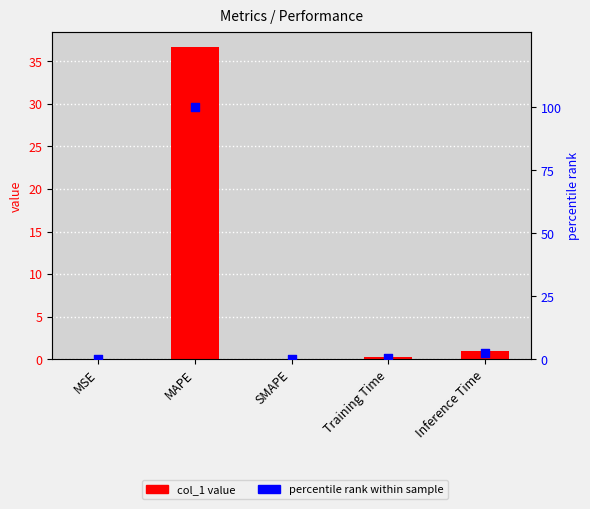

At how many categories does at least one series exceed 93?

1